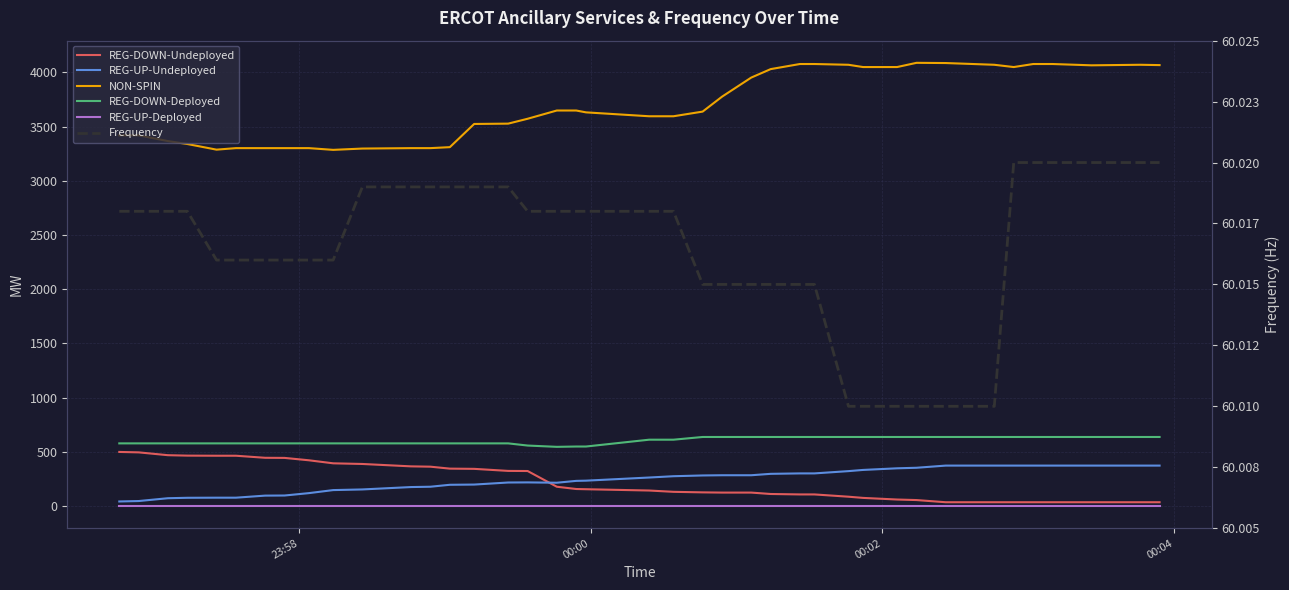

How many lines are shown in the chart?

6